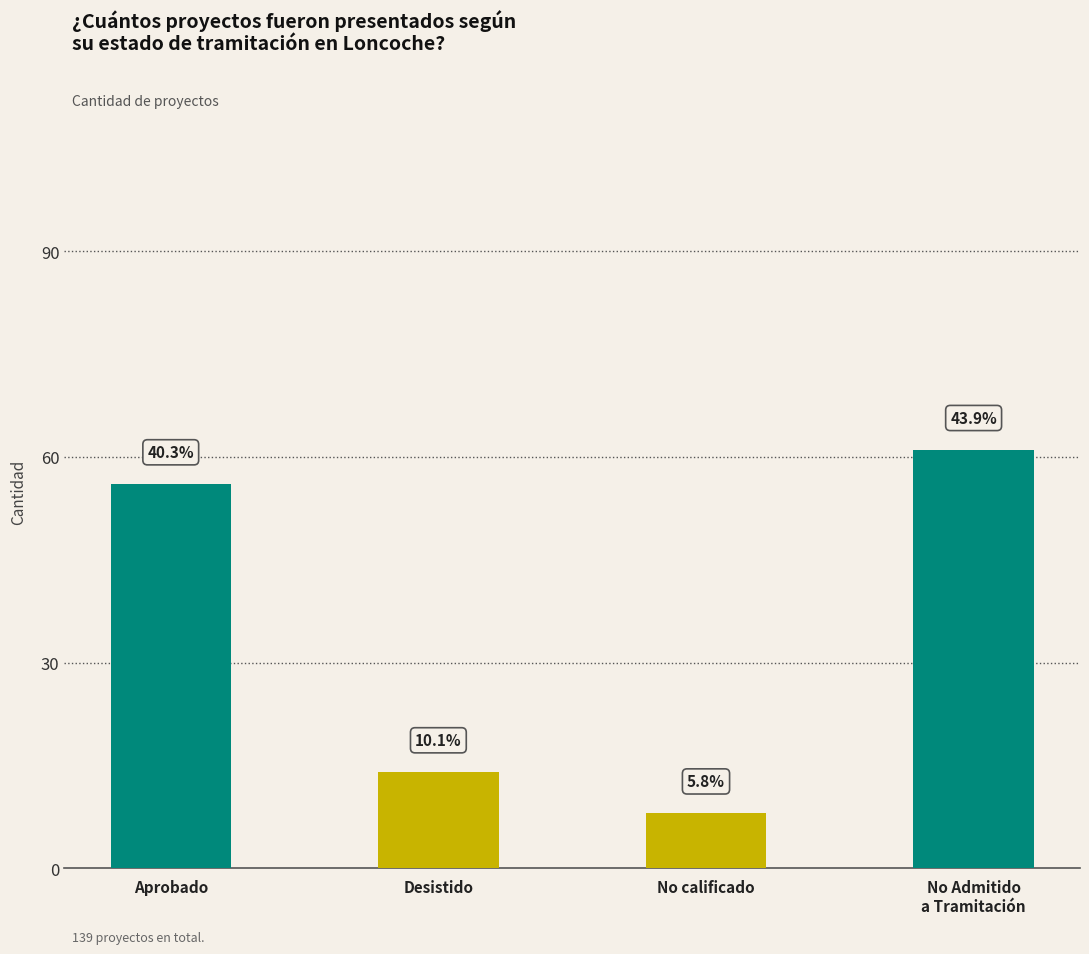

Reading left to right, what are all the values shown in this chart?

56	14	8	61